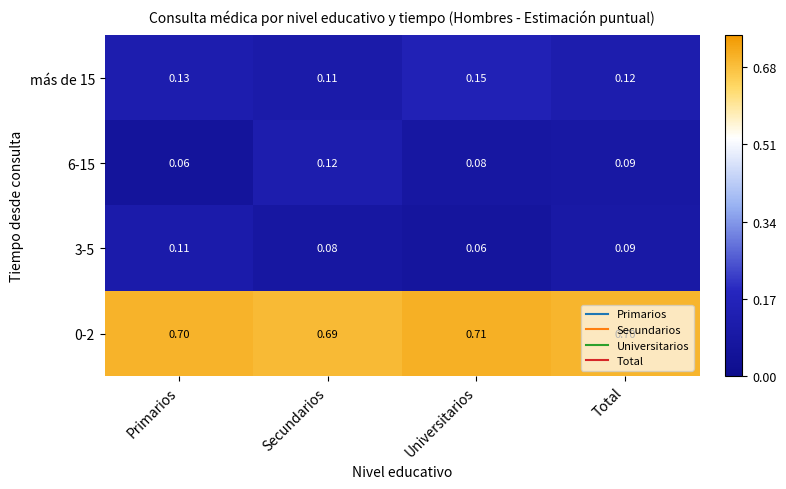

Which category has the lowest value in the 3-5 series?

Universitarios